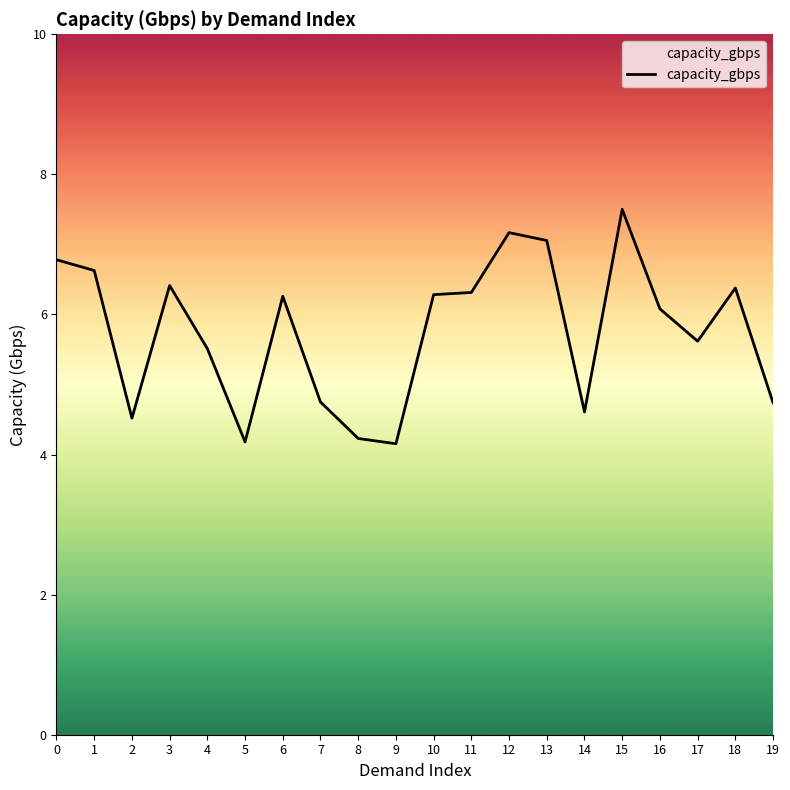

What is the change in value from 17 to 19?

-0.9